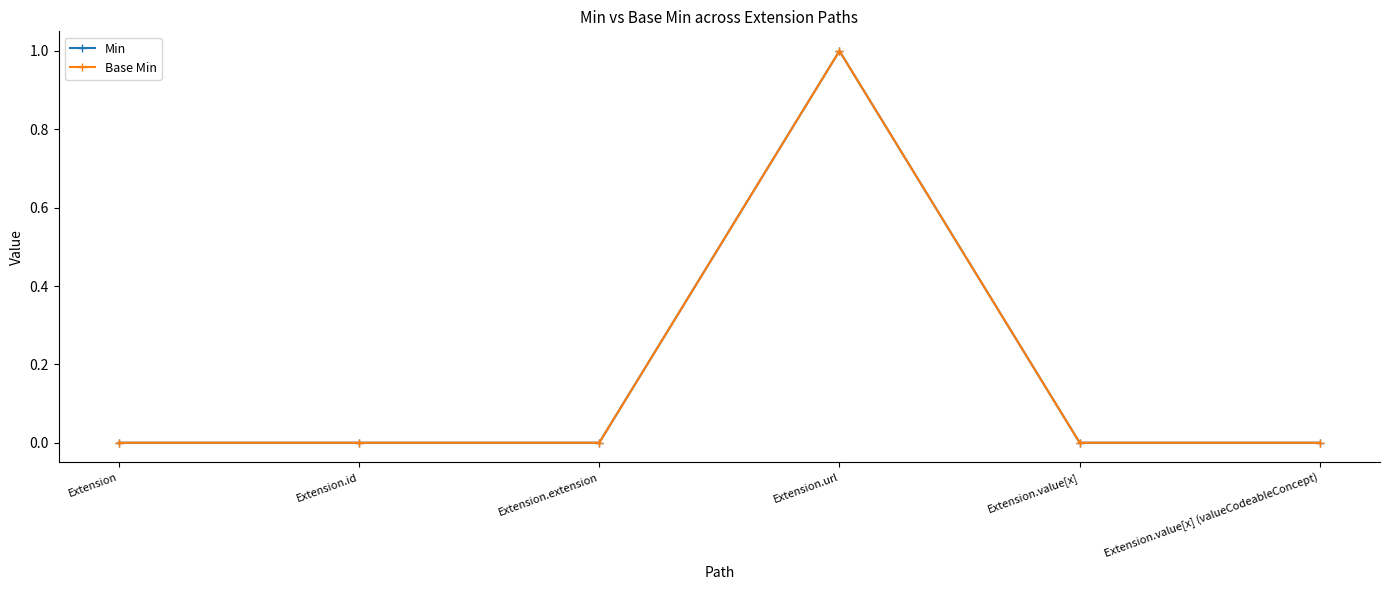

Is the value of Base Min at Extension greater than the value of Min at Extension.extension?

No